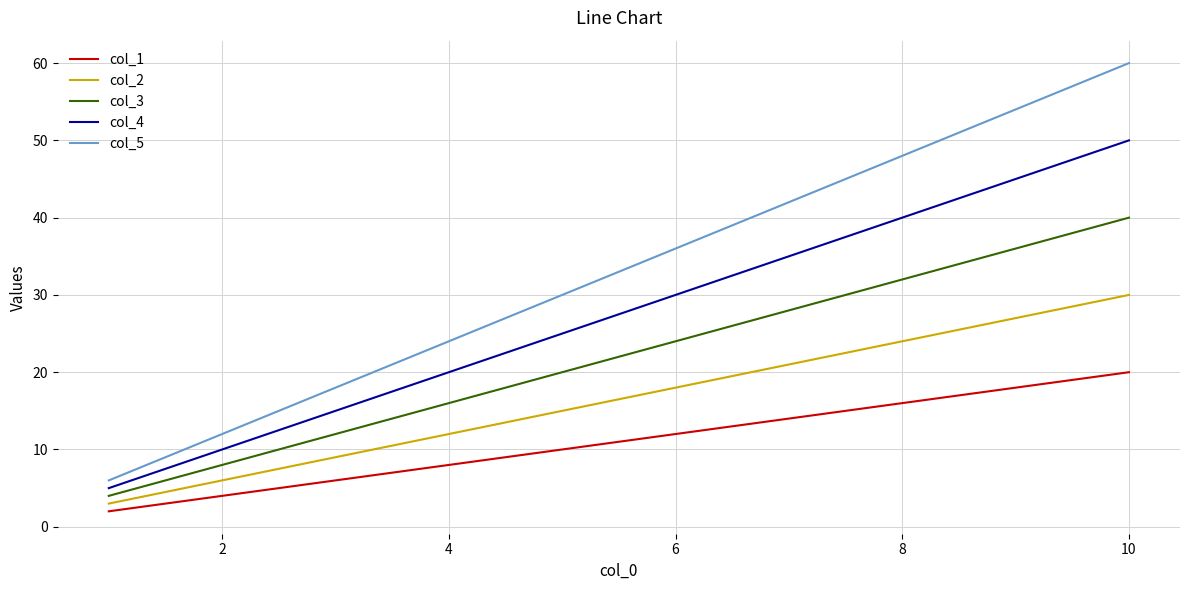

Rank the series by their average value, from lowest to highest.

col_1, col_2, col_3, col_4, col_5